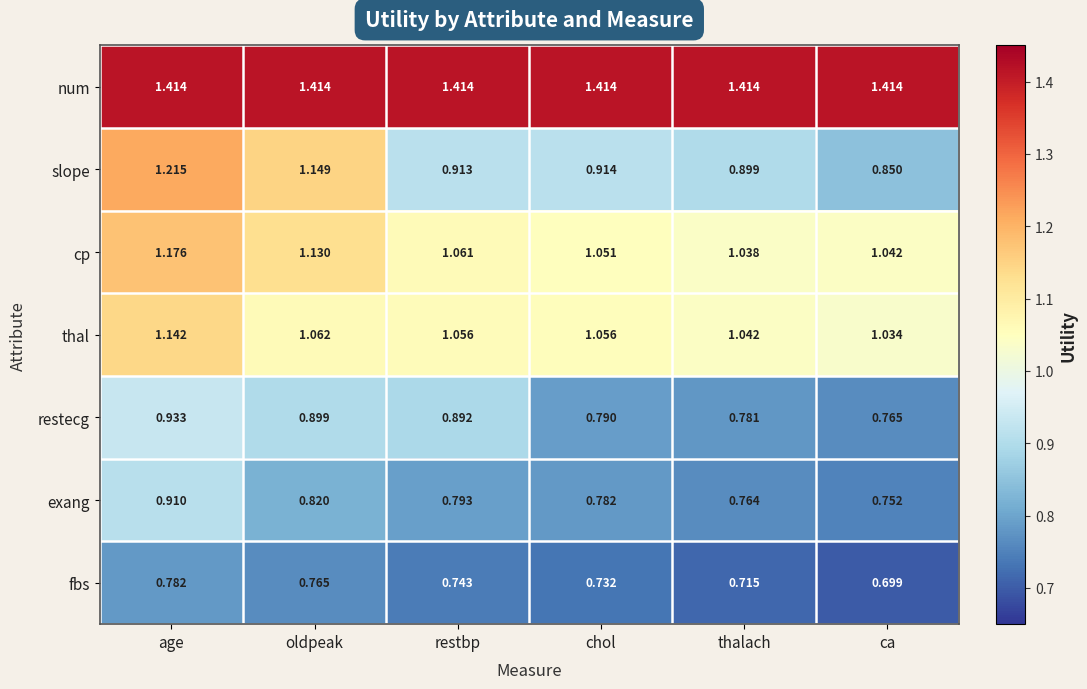

At which category is the sum across all series the highest?

age